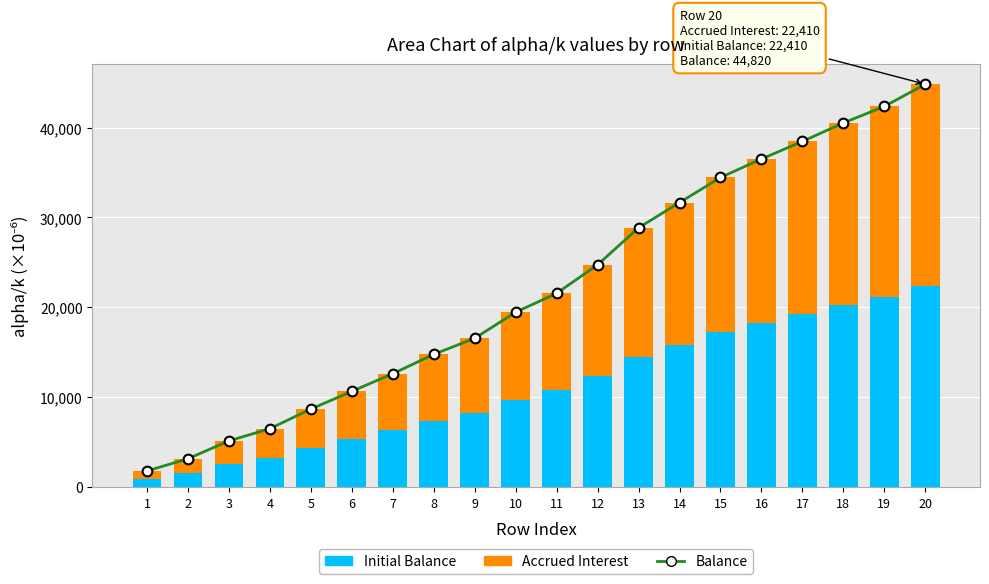

Is it true that Balance equals 38456.3 at 17?

True